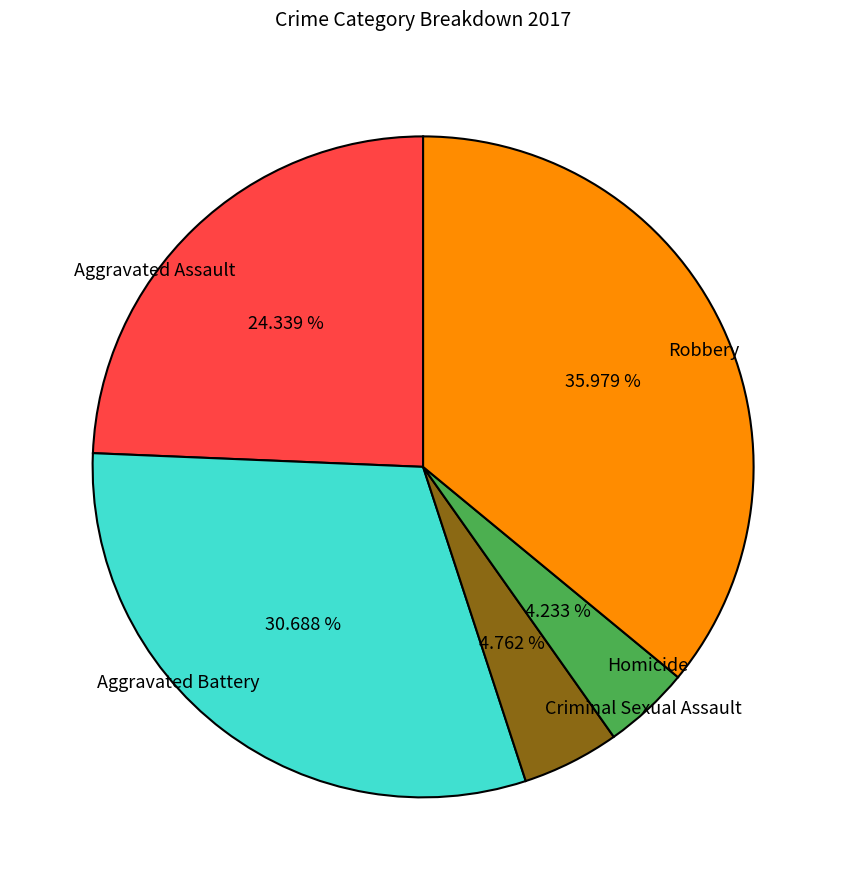

What is the largest slice in the pie chart?

Robbery